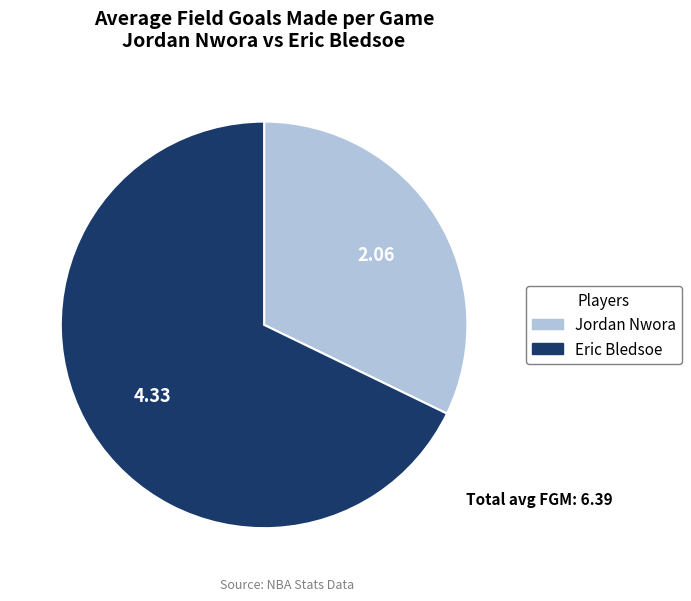

Which slice represents more than half of the pie?

Eric Bledsoe